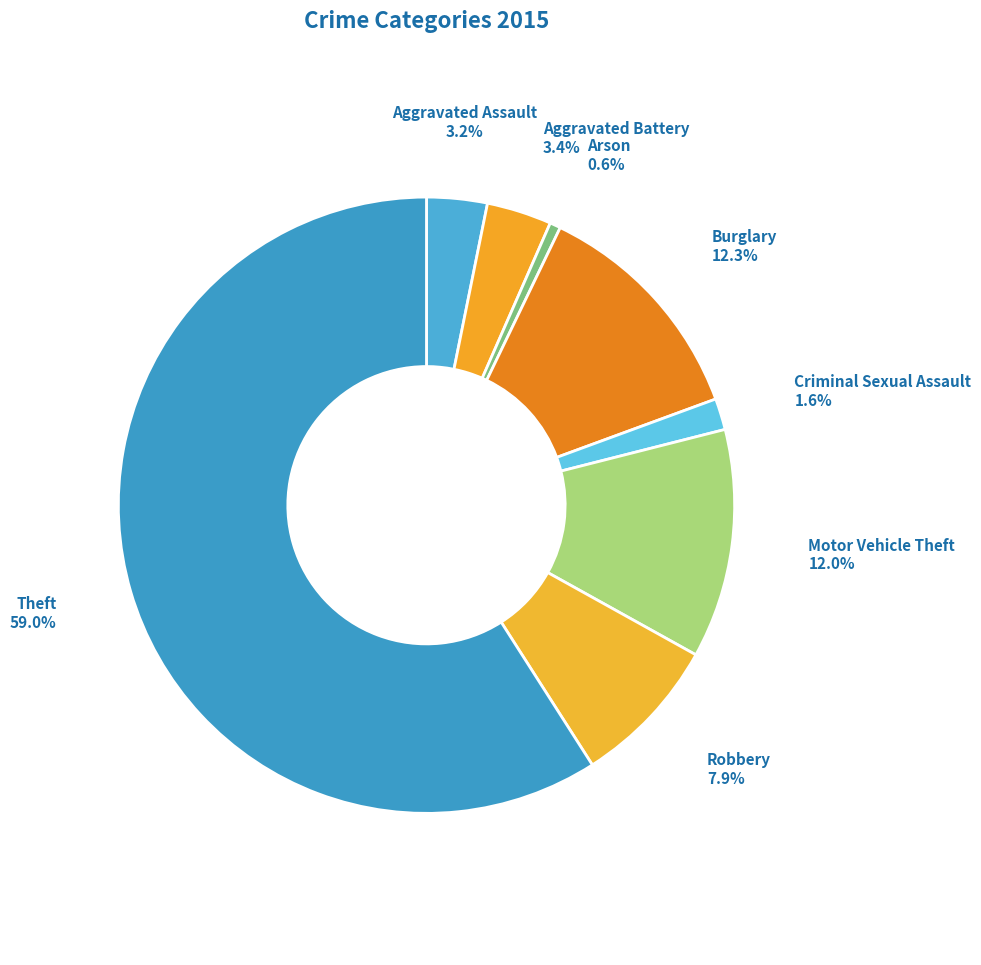

To the nearest percent, what is the average slice percentage?

12%